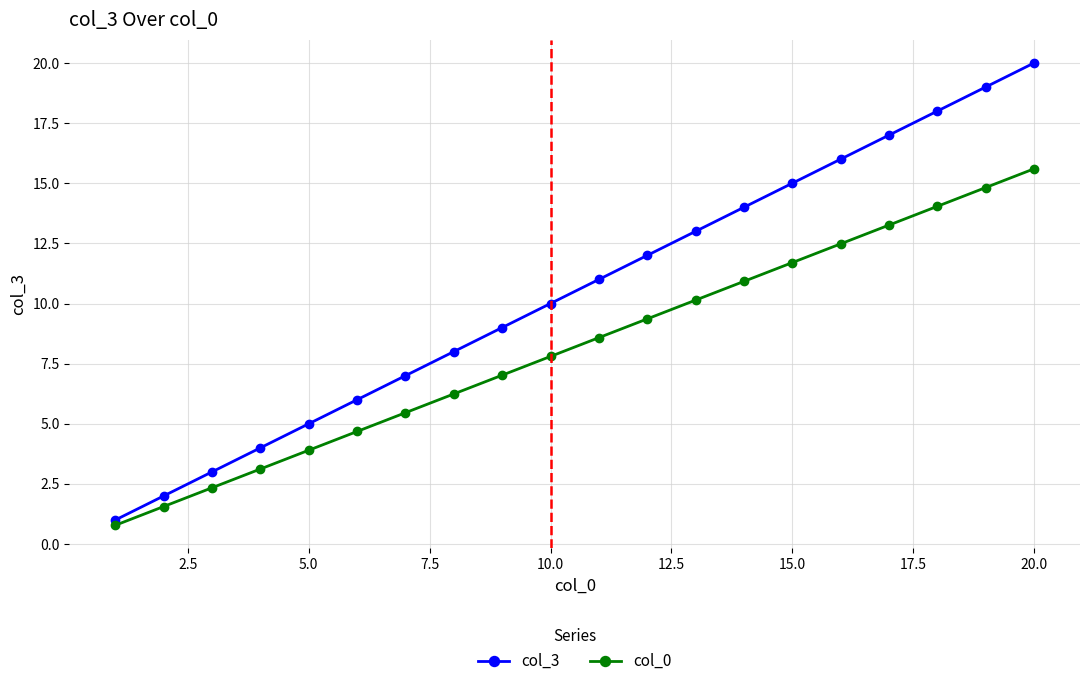

Which series has the largest total across all categories?

col_3